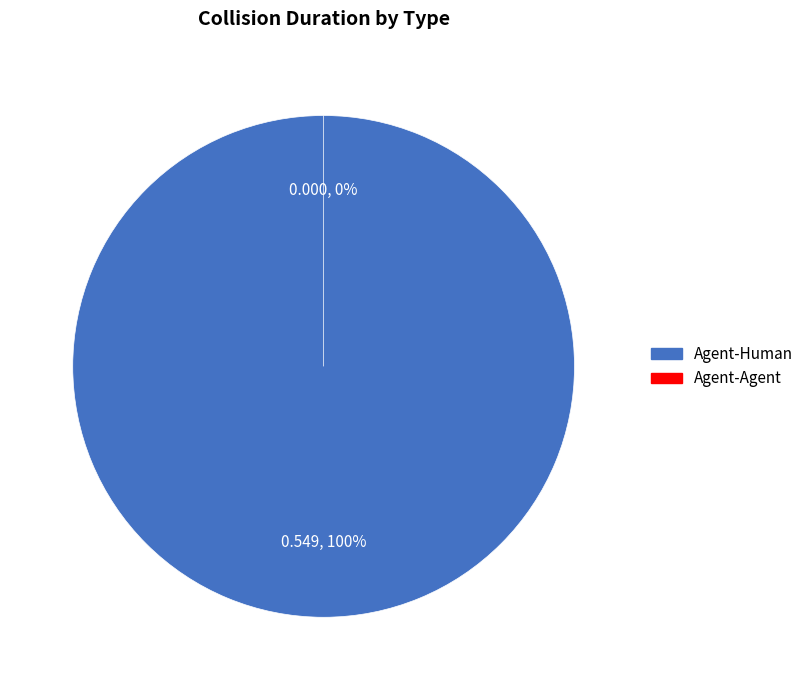

Count the number of slices in the pie.

2